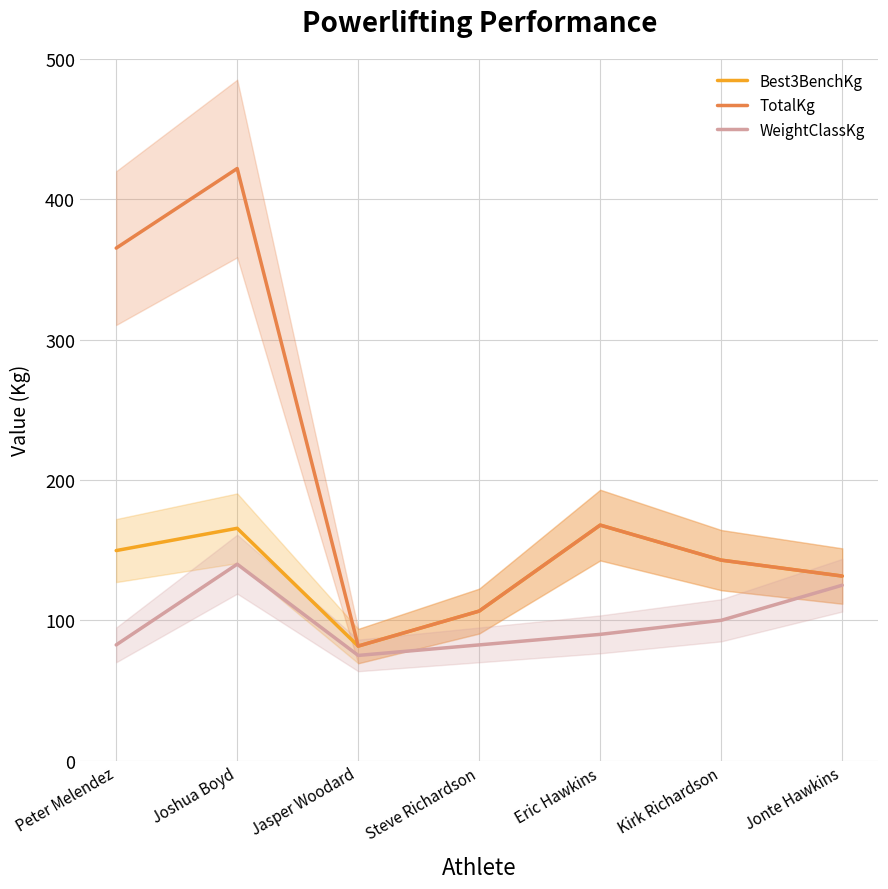

At which category is the sum across all series the highest?

Joshua Boyd